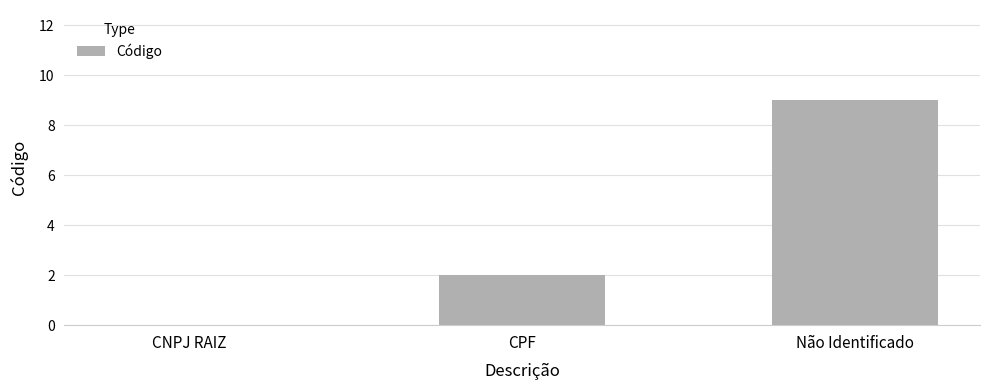

Between CNPJ RAIZ and CPF, which is larger?

CPF